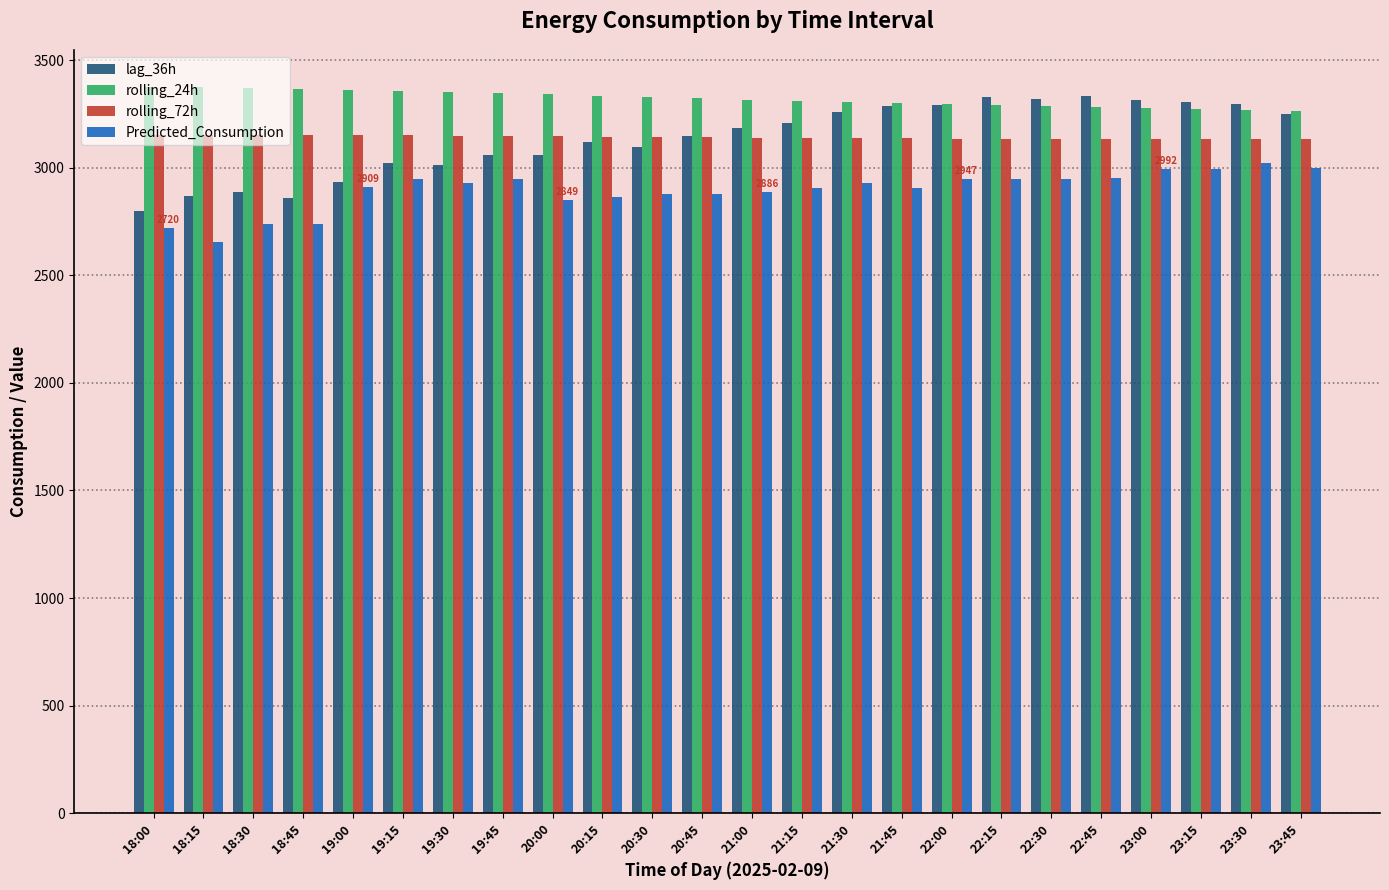

At which label does rolling_72h first exceed 3140?

18:00